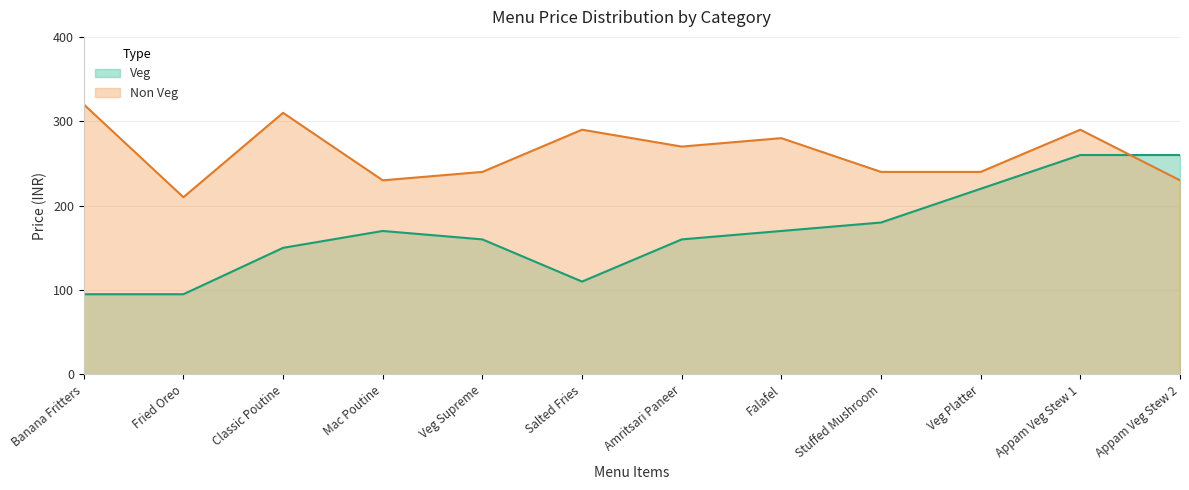

Which series has the largest total across all categories?

Non Veg